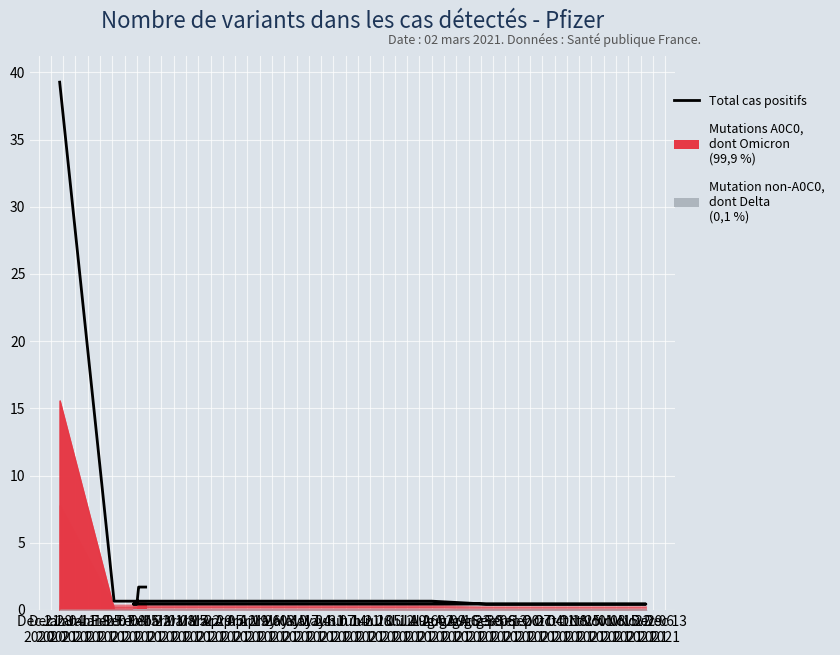

What is the change in value from Mar 01
2021 to Apr 12
2021?

+1.3